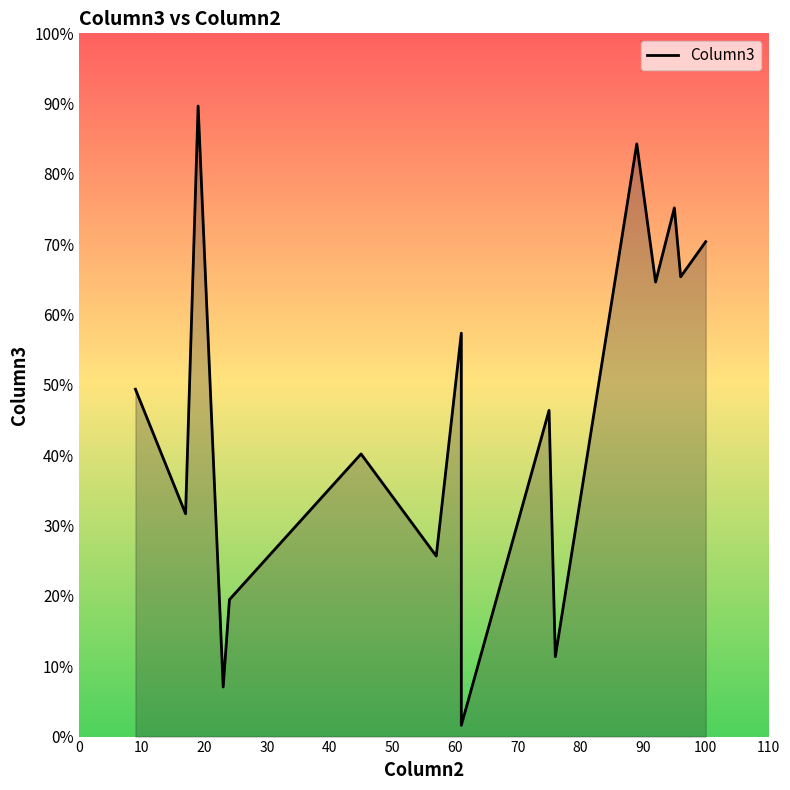

How many lines are shown in the chart?

1